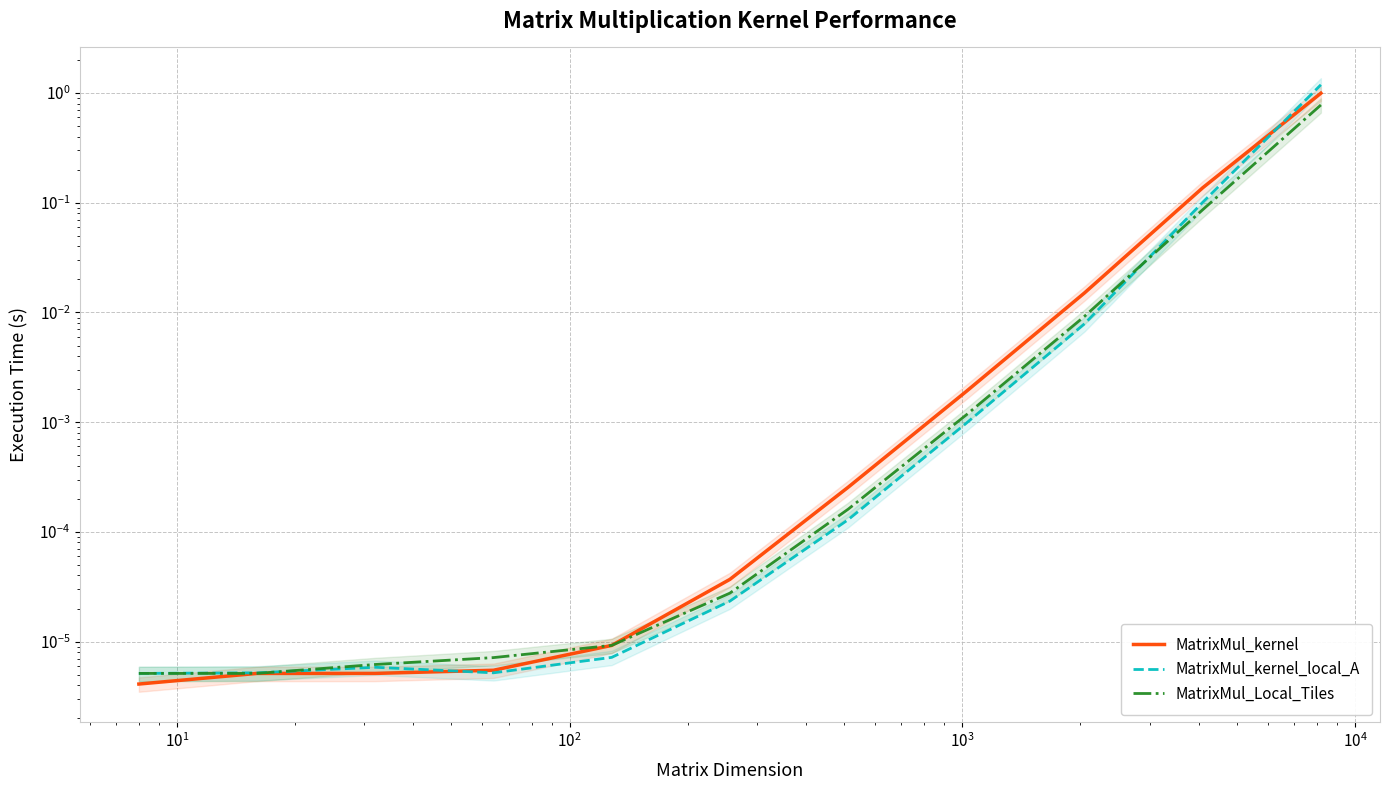

True or false: MatrixMul_Local_Tiles has more than 0 interior local peaks.

False